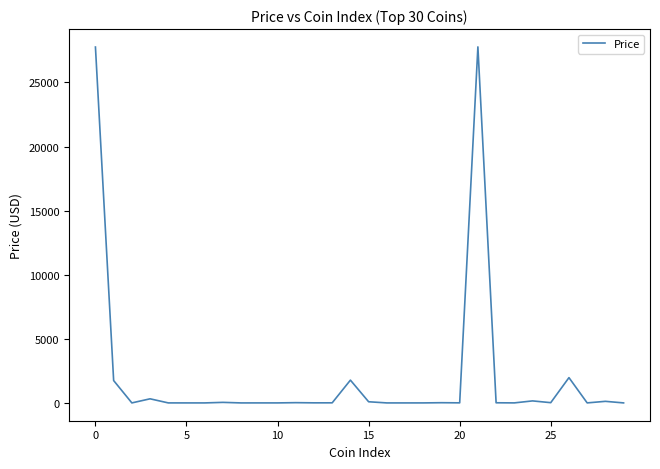

What is the maximum value shown in the chart?

27777.2